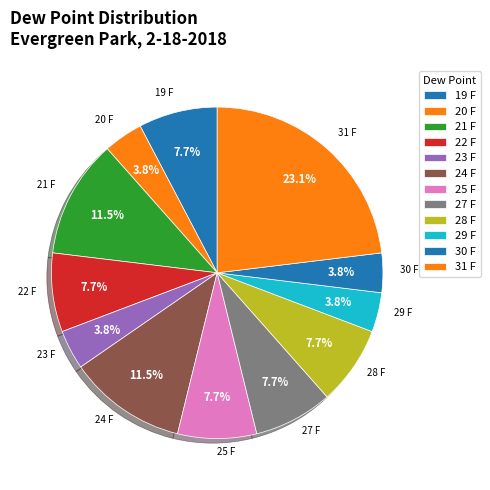

To the nearest percent, what percentage of the pie is 20 F?

4%